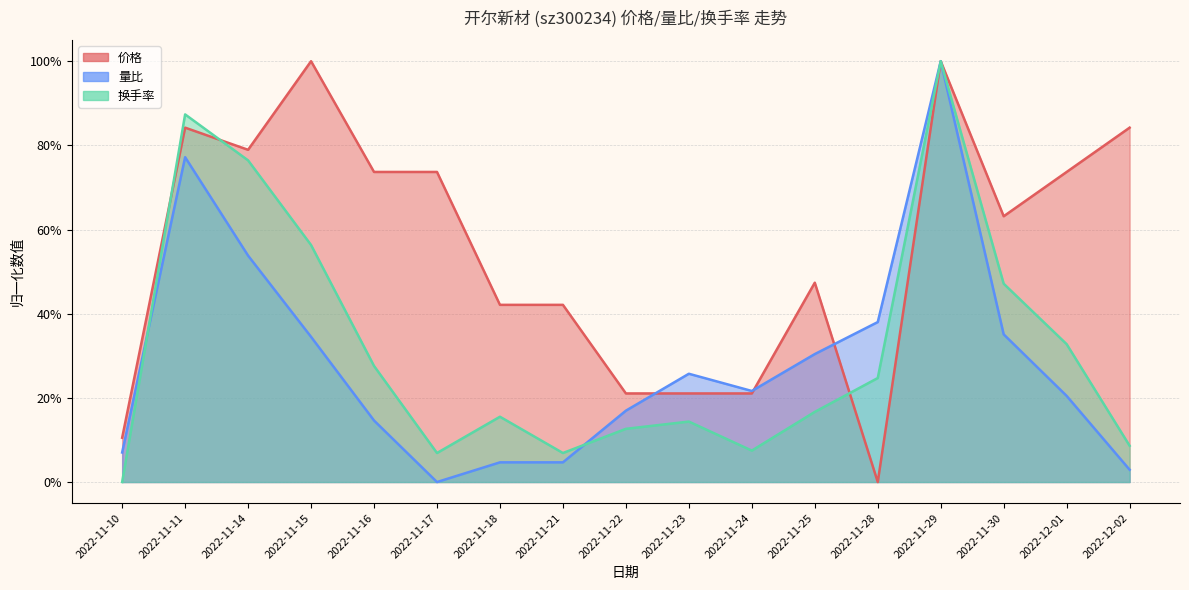

How many lines are shown in the chart?

3